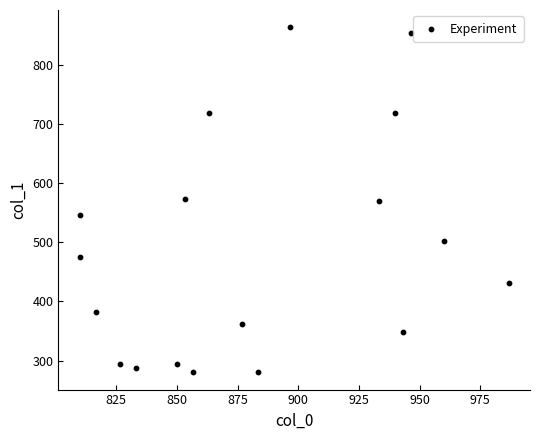

What is the range of Y values (max minus min)?

583.9